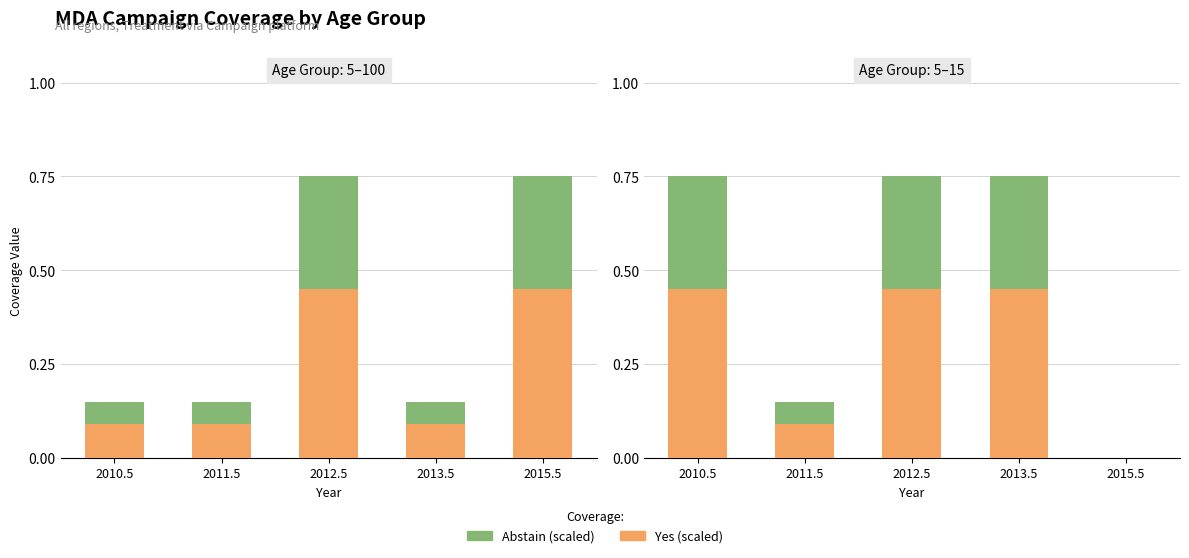

What is the difference between the Yes (scaled) values at 2011.5 and 2015.5?

0.1